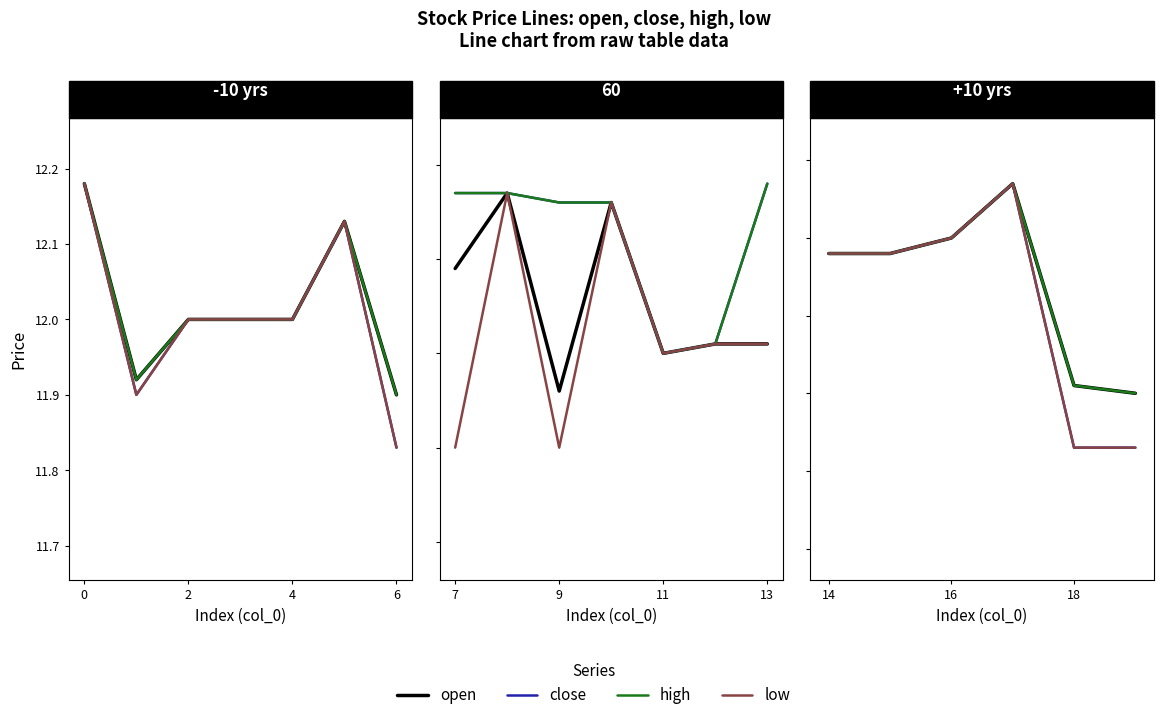

What is the lowest value of the open series?

11.9